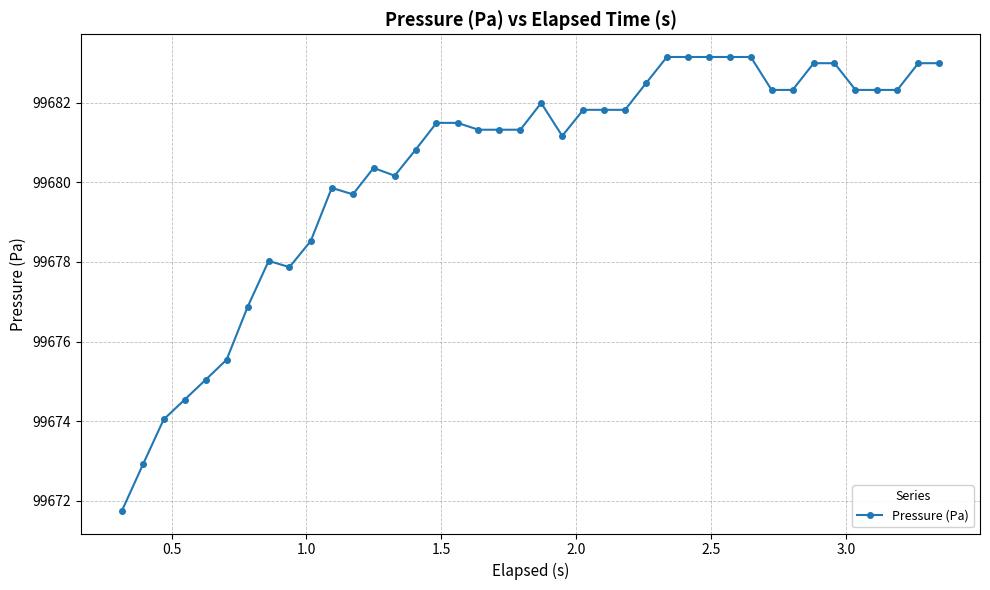

What is the value of the 21st point from the left?

99682.0